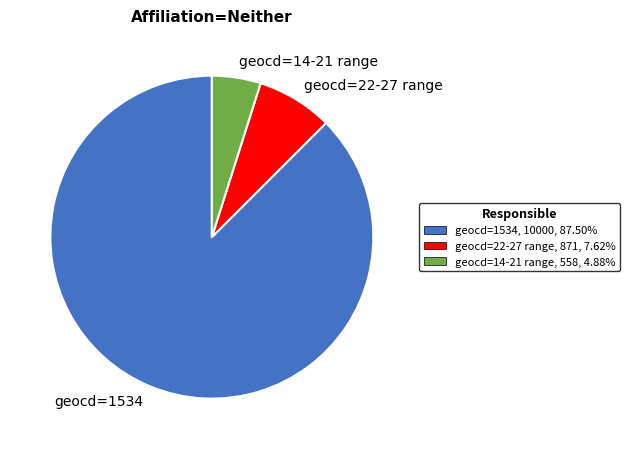

Which has a higher value, geocd=14-21 range or geocd=22-27 range?

geocd=22-27 range